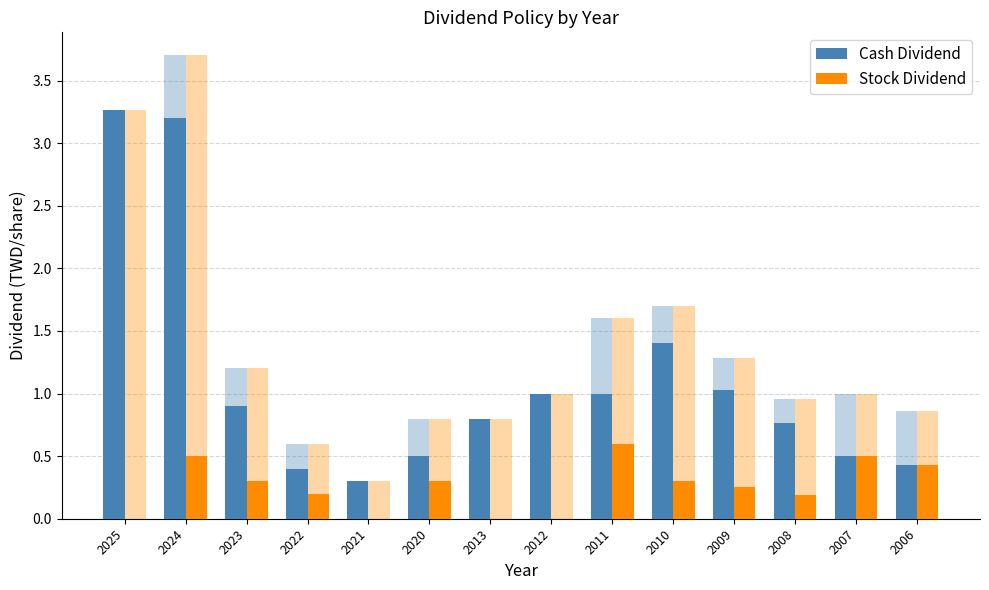

List the series in order of their peak value, highest first.

Cash Dividend, Stock Dividend